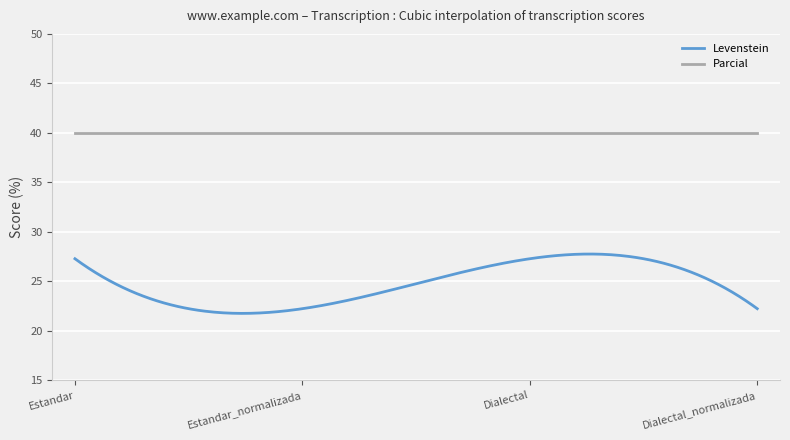

Rank the series by their average value, from lowest to highest.

Levenstein, Parcial